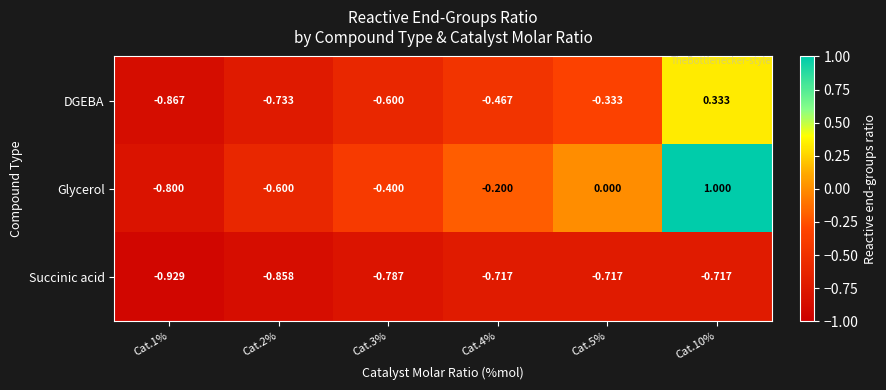

List the series in order of their peak value, lowest first.

Succinic acid, DGEBA, Glycerol